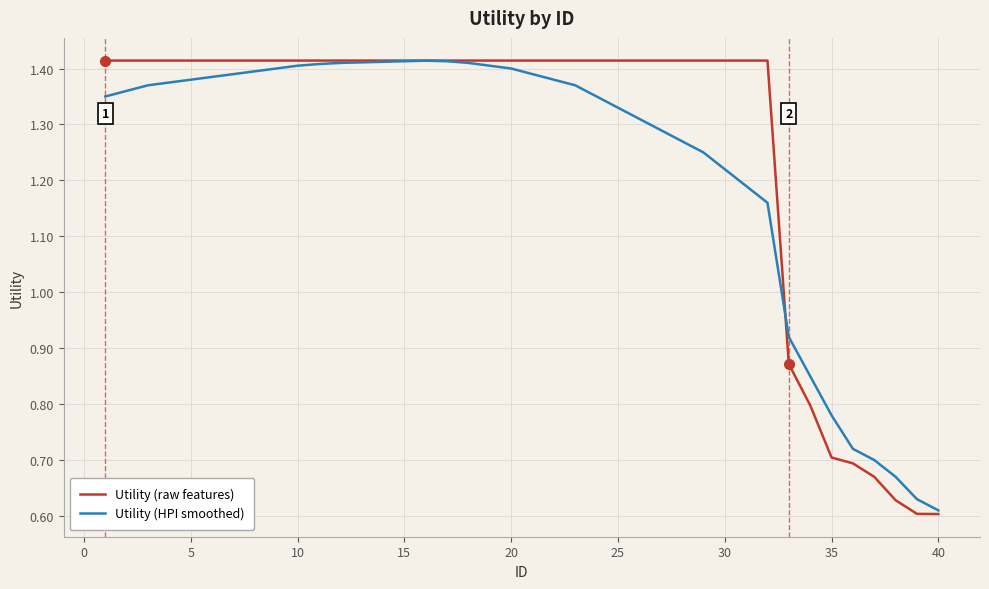

Rank the series by their average value, from lowest to highest.

Utility (HPI smoothed), Utility (raw features)